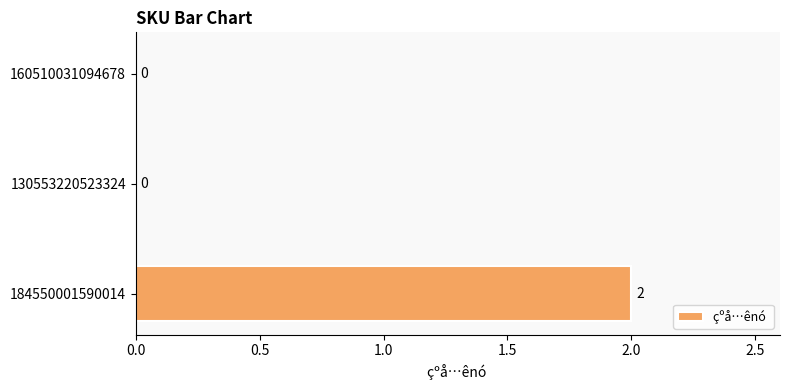

Is it true that the value at 160510031094678 is 1?

False